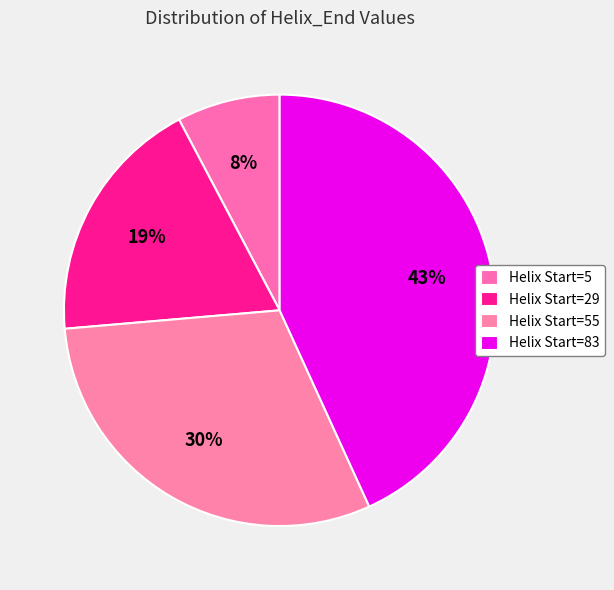

Which slice is the smallest?

Helix Start=5